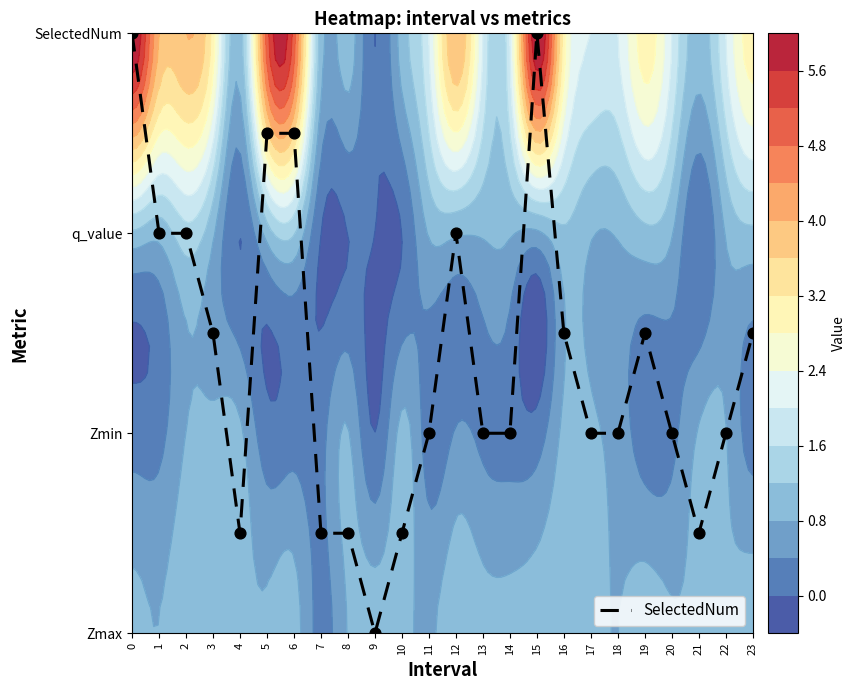

Reading left to right, list all the values displayed in this chart.

0=3.0	1=2.0	2=2.0	3=1.5	4=0.5	5=2.5	6=2.5	7=0.5	8=0.5	9=0.0	10=0.5	11=1.0	12=2.0	13=1.0	14=1.0	15=3.0	16=1.5	17=1.0	18=1.0	19=1.5	20=1.0	21=0.5	22=1.0	23=1.5